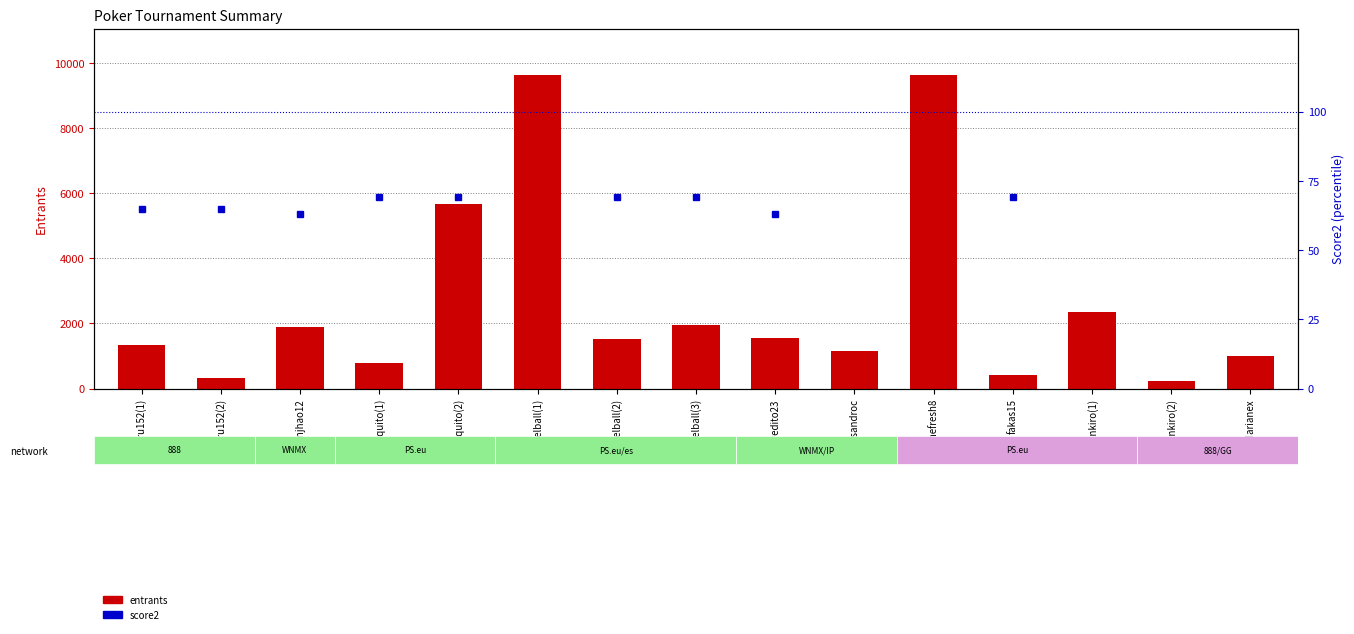

What is the sum of all entrants values?

39434.0